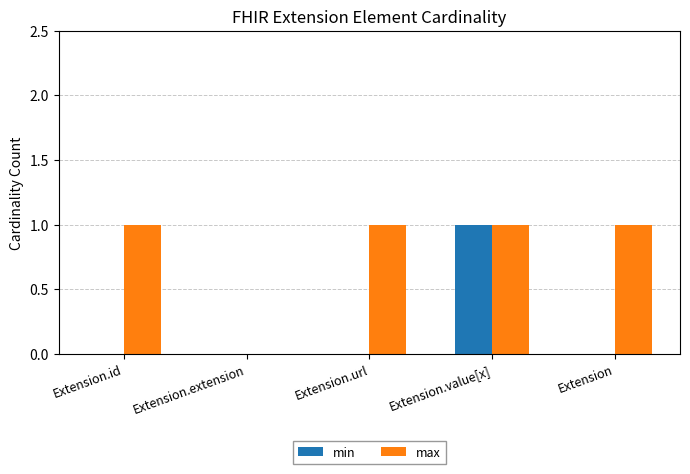

What is the sum of the min values at Extension.value[x] and Extension.extension?

1